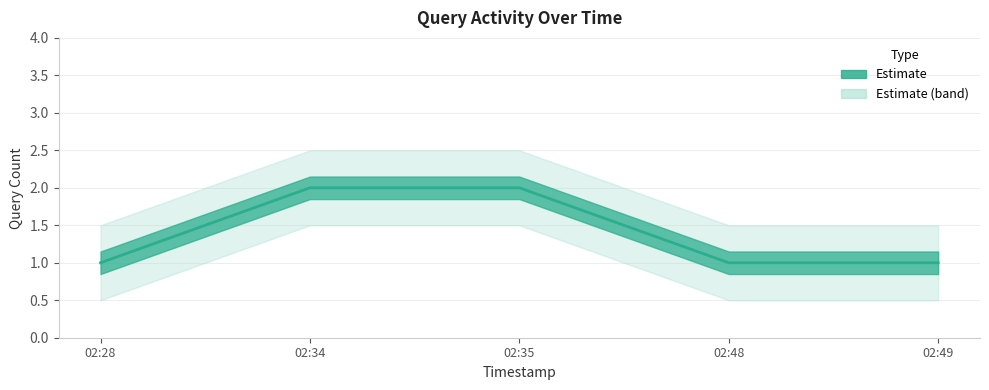

Rank the categories by value from lowest to highest.

02:28, 02:48, 02:49, 02:34, 02:35